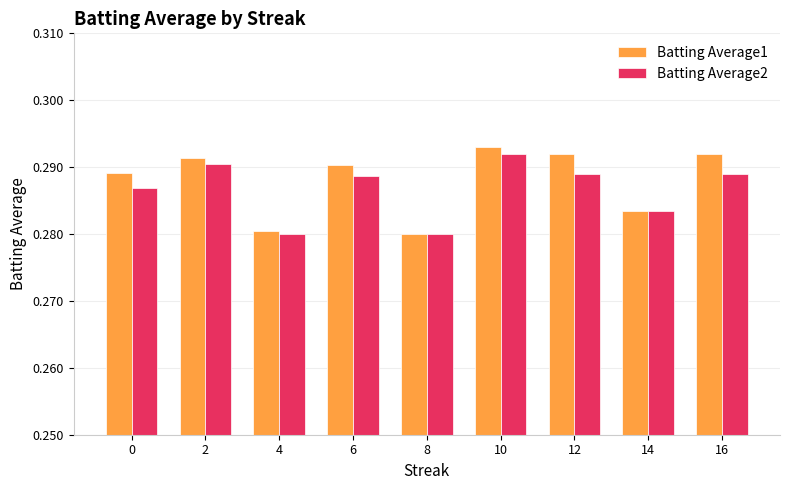

At how many categories does at least one series exceed 0?

9